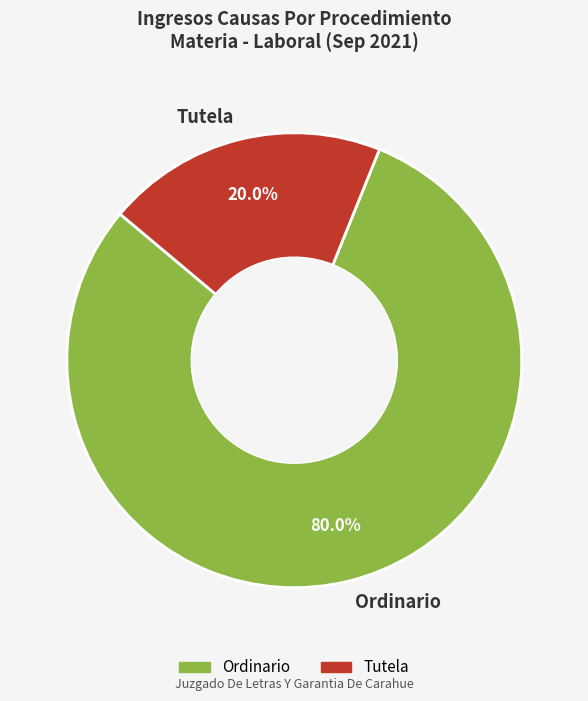

Between Tutela and Ordinario, which is larger?

Ordinario